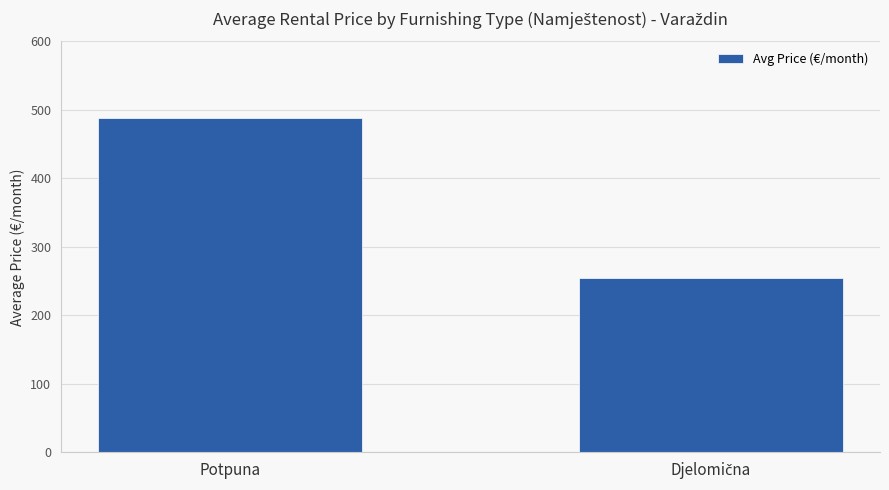

Where does the data first go above 487?

Potpuna